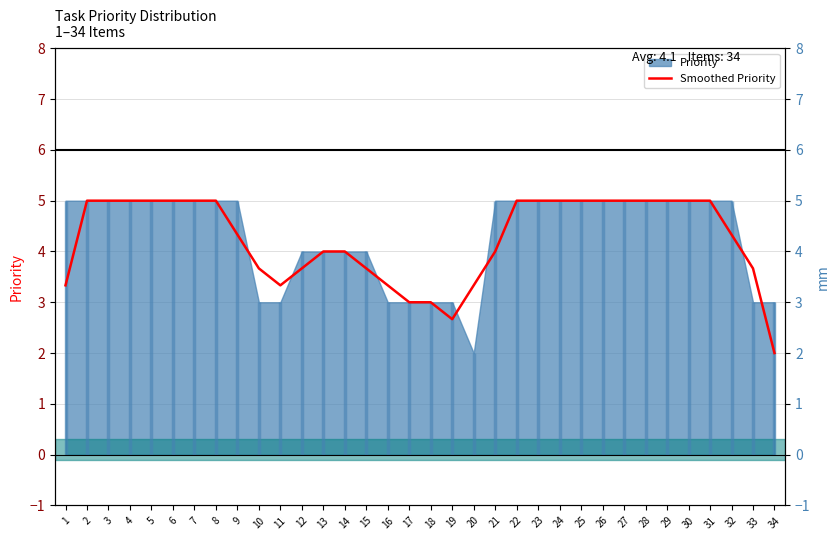

How many interior local valleys (lower than both neighbors) does the data have?

2